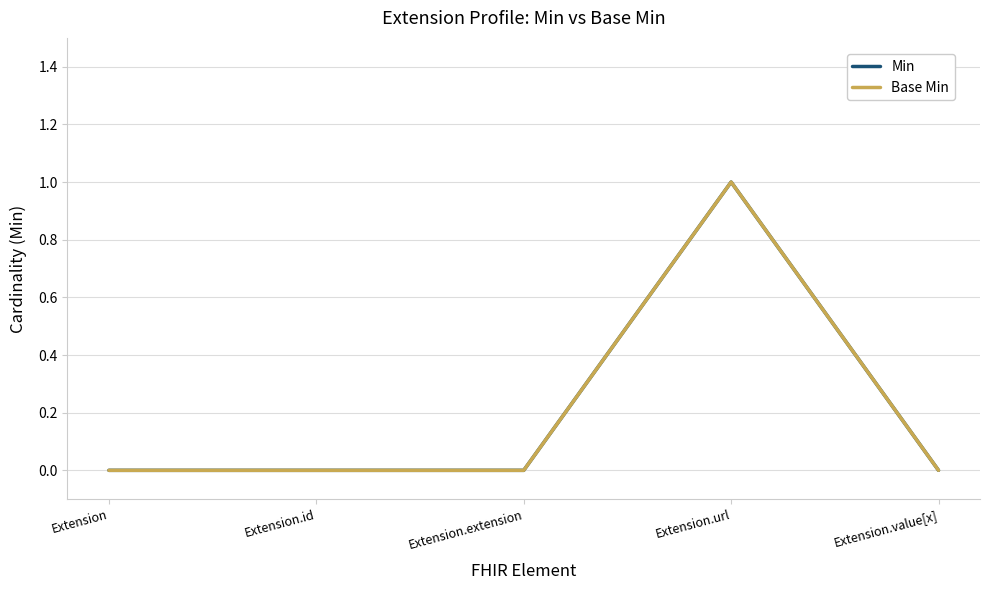

True or false: Base Min has more than 1 interior local peaks.

False